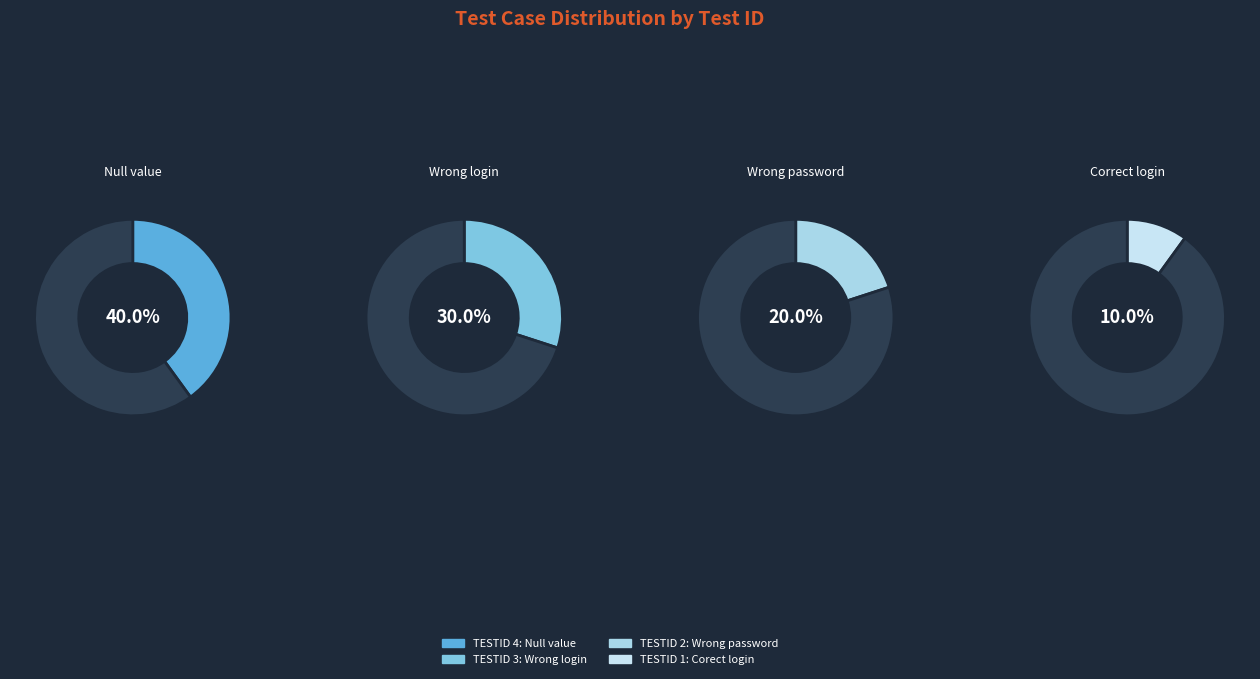

Rank the categories by value from lowest to highest.

to verify corect login, to verify wrong password, to verify wrong login, to verify Null value